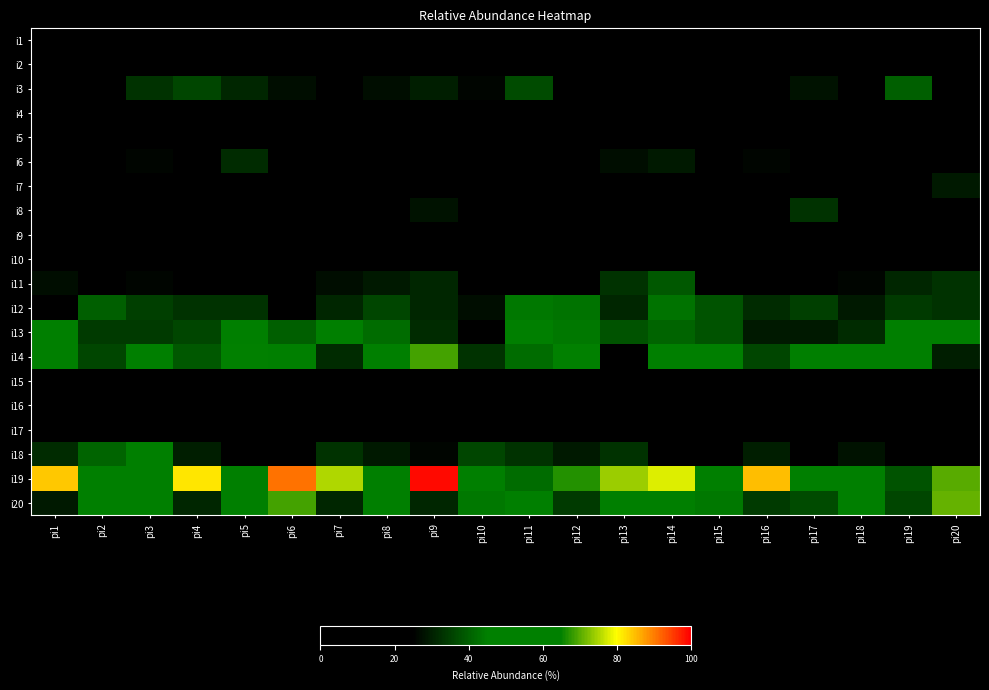

How many series are shown in this chart?

20